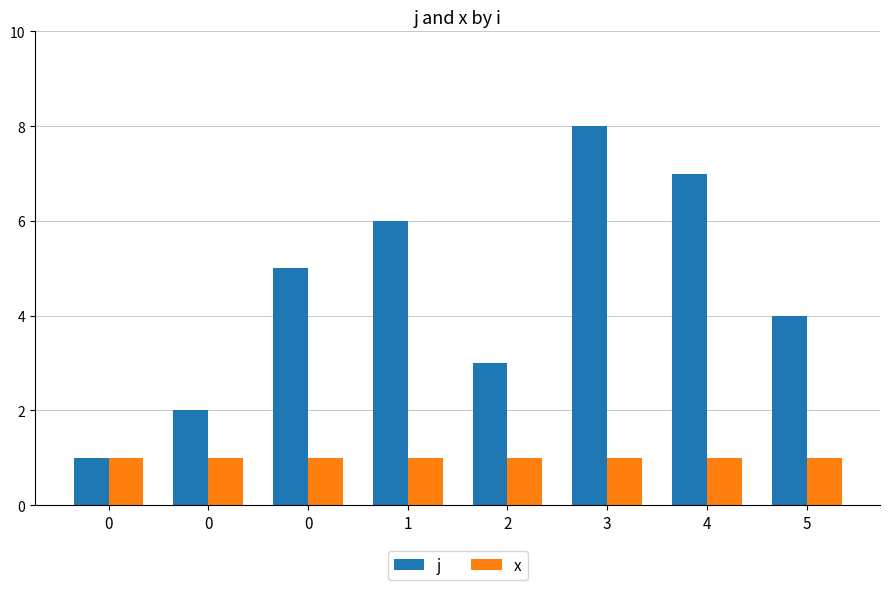

Does the chart contain any negative values?

No